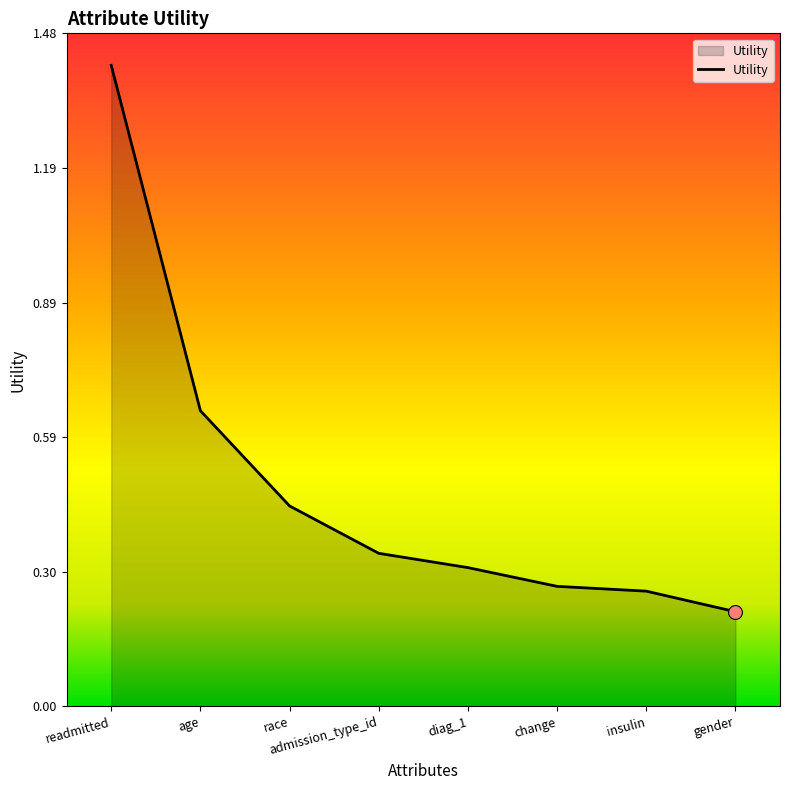

Between admission_type_id and readmitted, which is larger?

readmitted